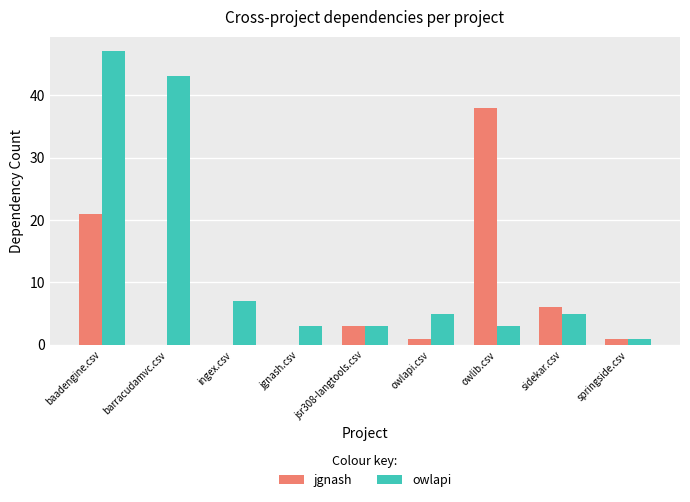

True or false: jgnash has a value of 0 at barracudamvc.csv.

True